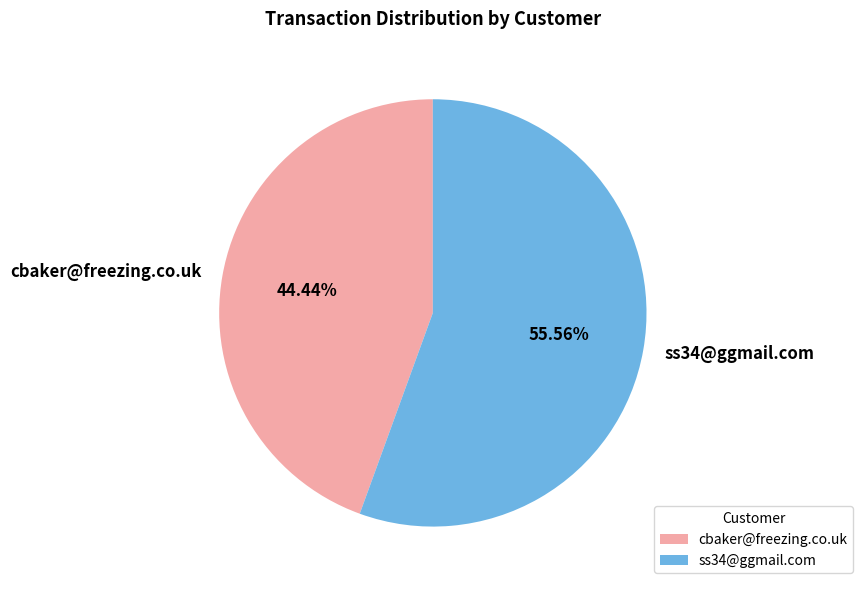

Which slice is the largest?

ss34@ggmail.com